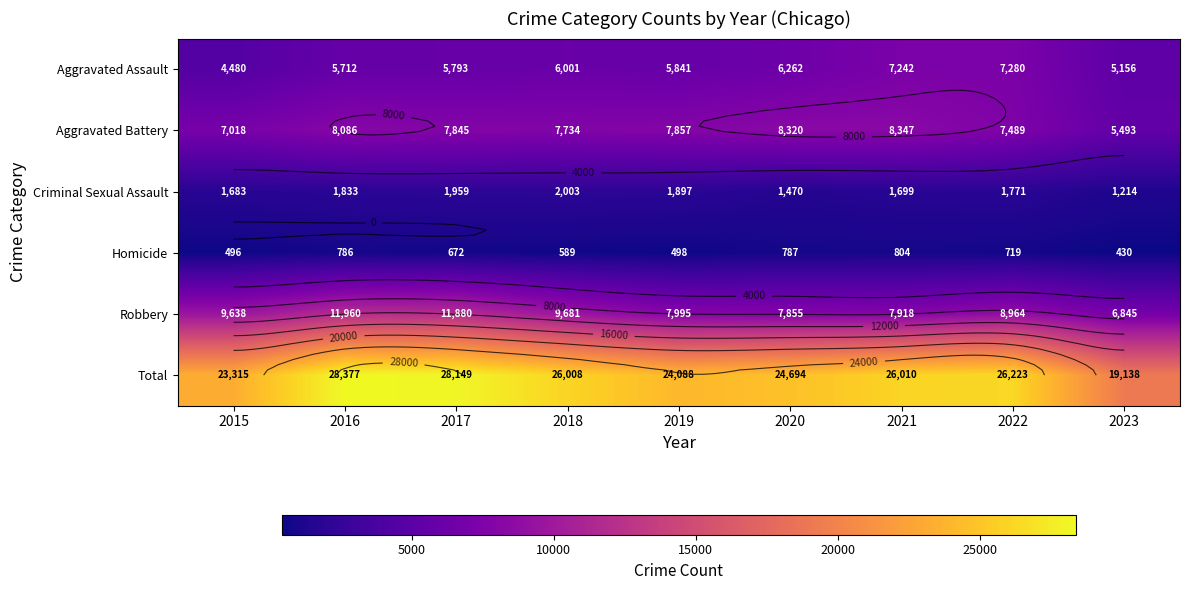

Rank the series at 2016 from highest to lowest value.

Total, Robbery, Aggravated Battery, Aggravated Assault, Criminal Sexual Assault, Homicide